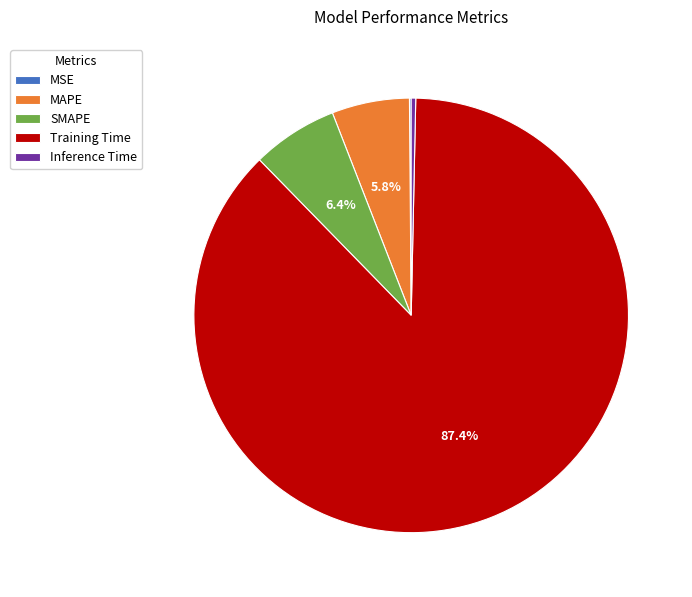

What is the majority slice?

Training Time